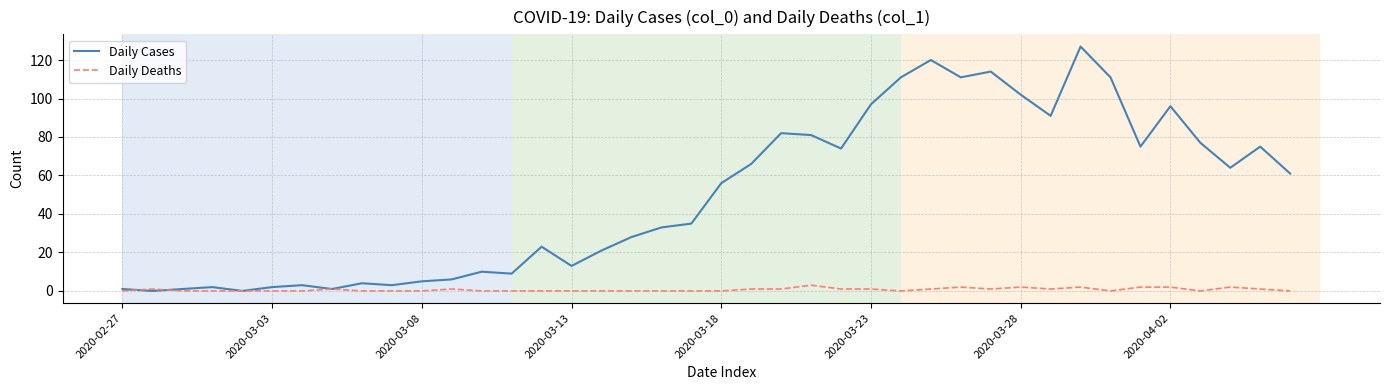

Reading left to right, list all the values displayed in this chart.

Daily Cases: 1	0	1	2	0	2	3	1	4	3	5	6	10	9	23	13	21	28	33	35	56	66	82	81	74	97	111	120	111	114	102	91	127	111	75	96	77	64	75	61
Daily Deaths: 0	1	0	0	0	0	0	1	0	0	0	1	0	0	0	0	0	0	0	0	0	1	1	3	1	1	0	1	2	1	2	1	2	0	2	2	0	2	1	0